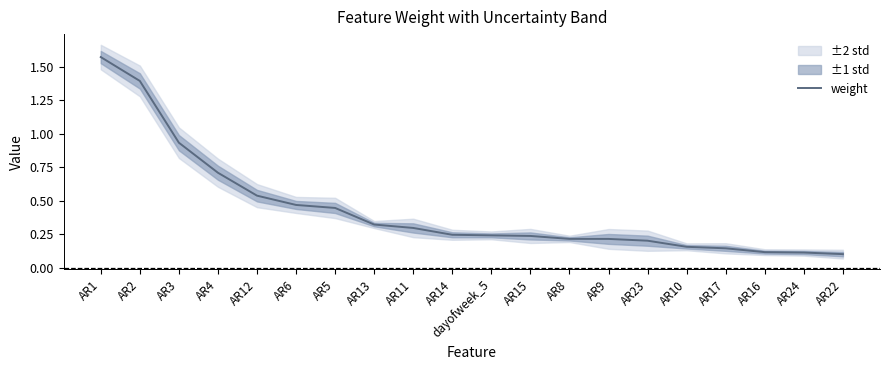

How many lines are shown in the chart?

1